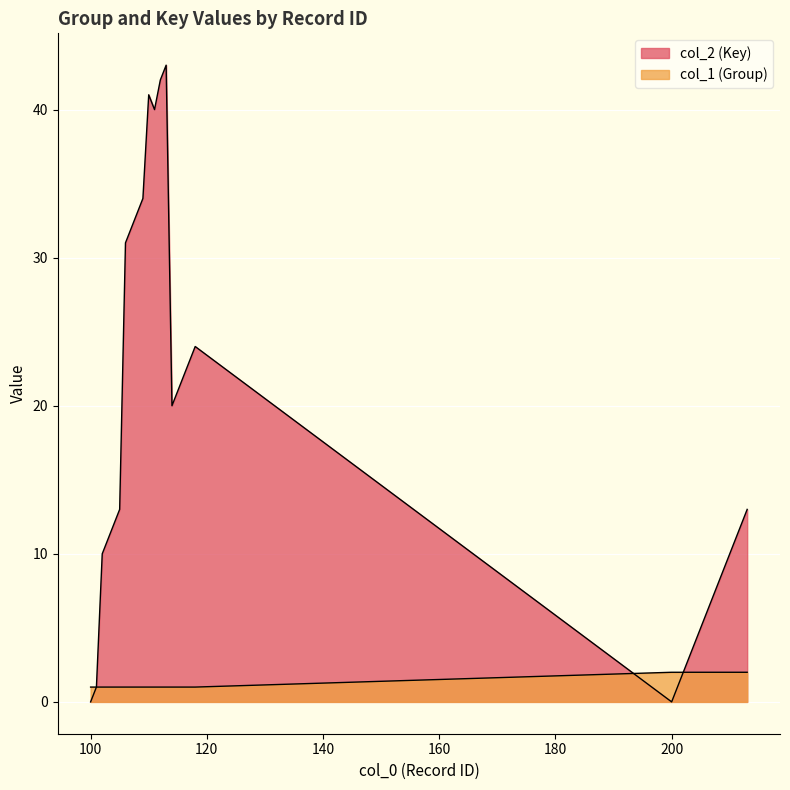

What is the difference between the second highest and minimum values in the col_1 (Group) series?

1